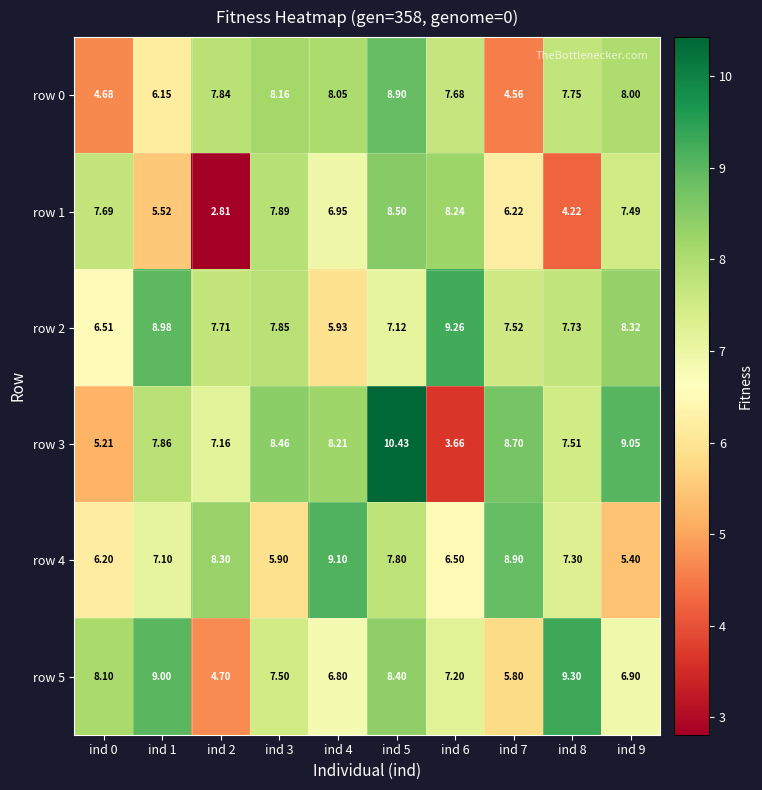

Which series has the largest total across all categories?

row 2